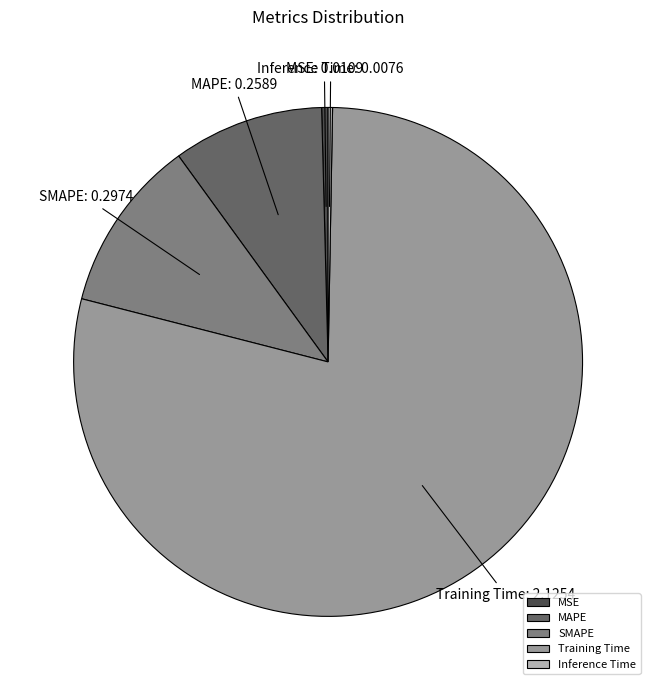

Is it true that MAPE is 15% of the pie?

False